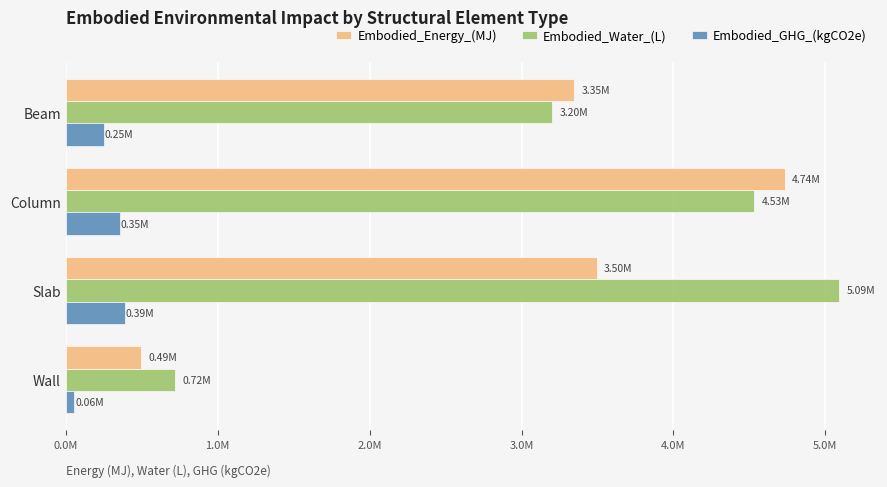

What are all the series names shown in the legend?

Embodied_Energy_(MJ), Embodied_Water_(L), Embodied_GHG_(kgCO2e)